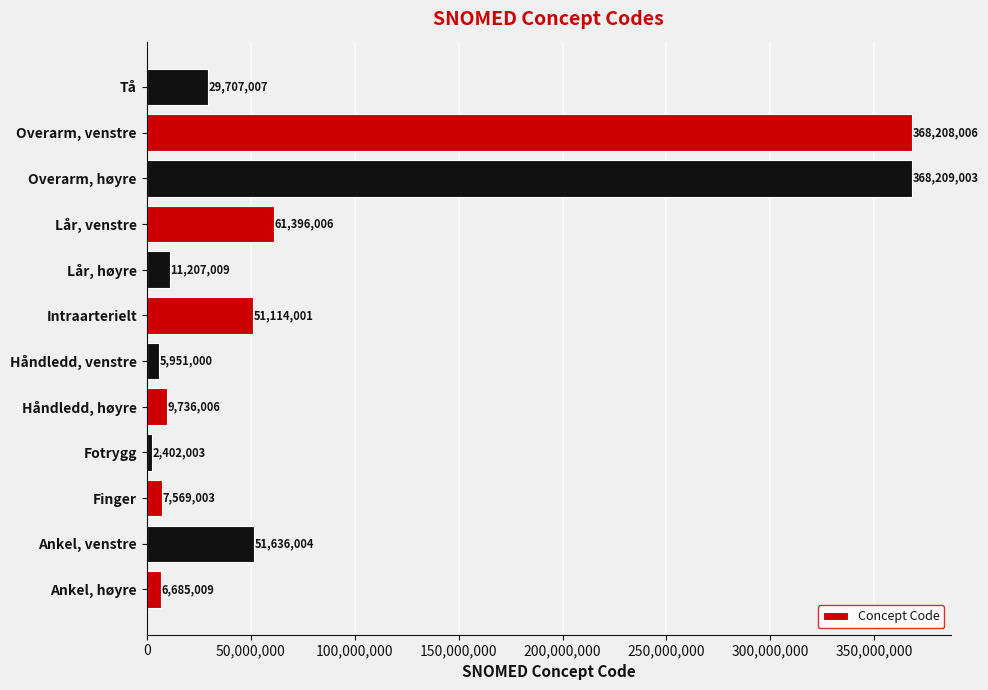

How many distinct data groups are displayed?

1